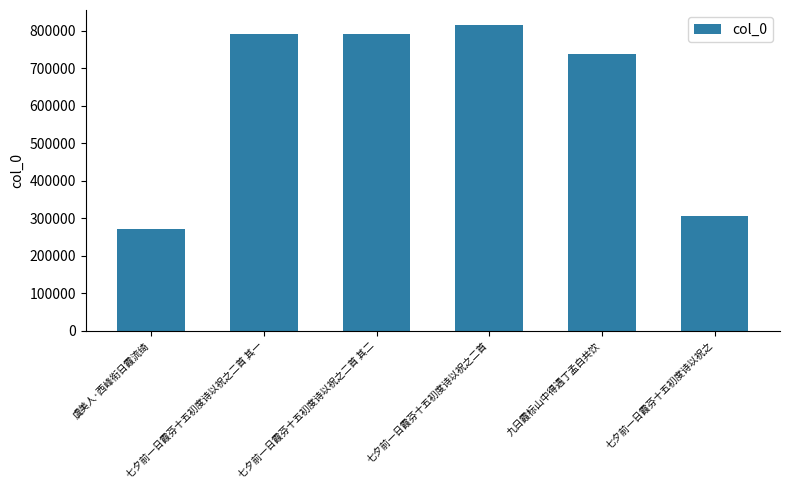

What is the sum of all values?

3708433